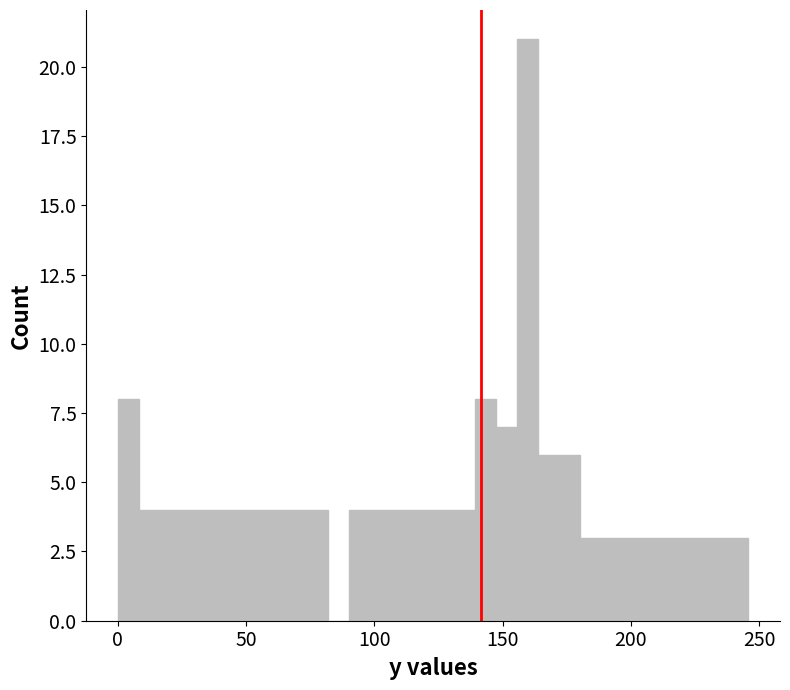

Read against the x-axis, roughly where is the centre of the tallest bar?

160